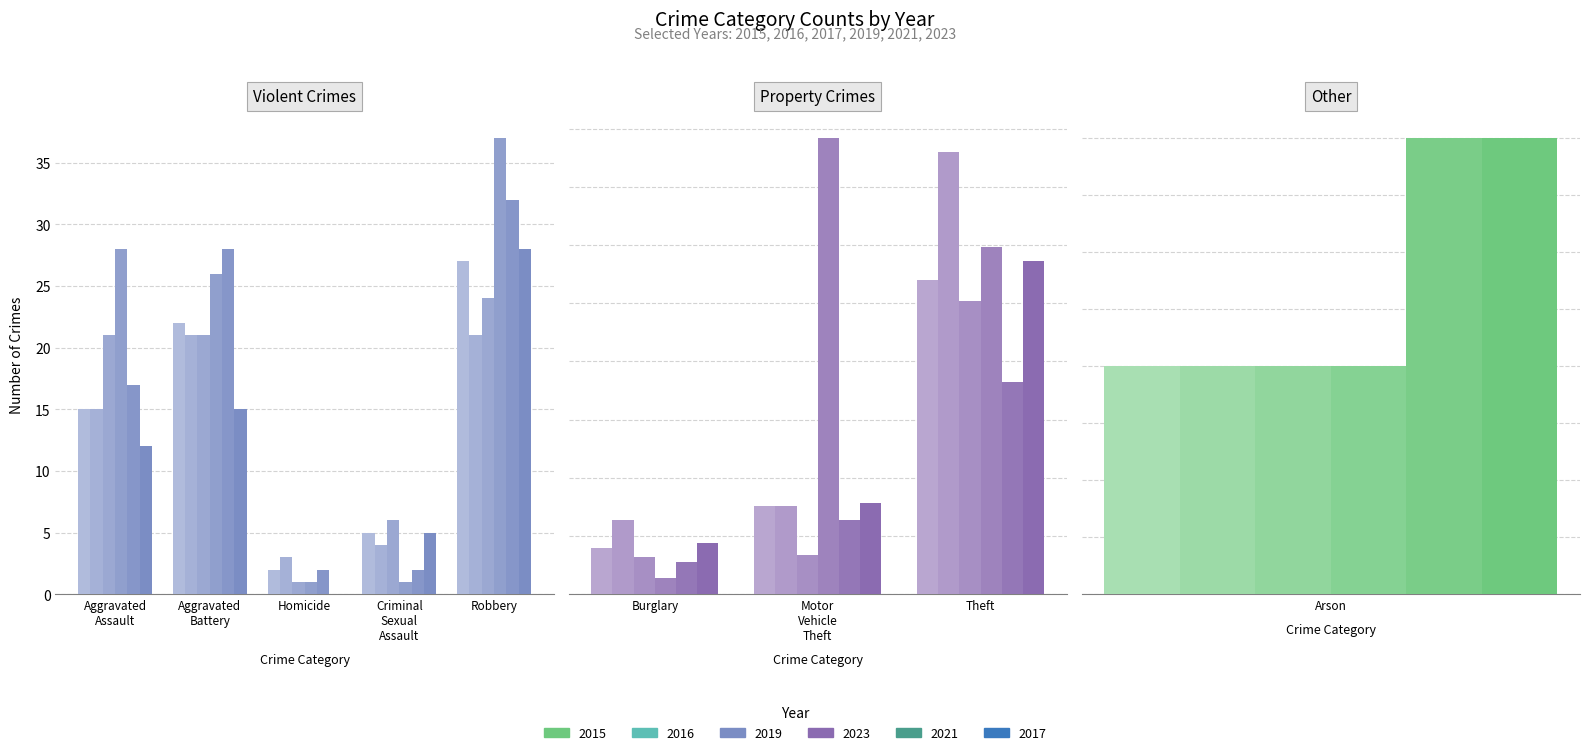

What is the label of the 3rd bar from the right?

Motor Vehicle Theft